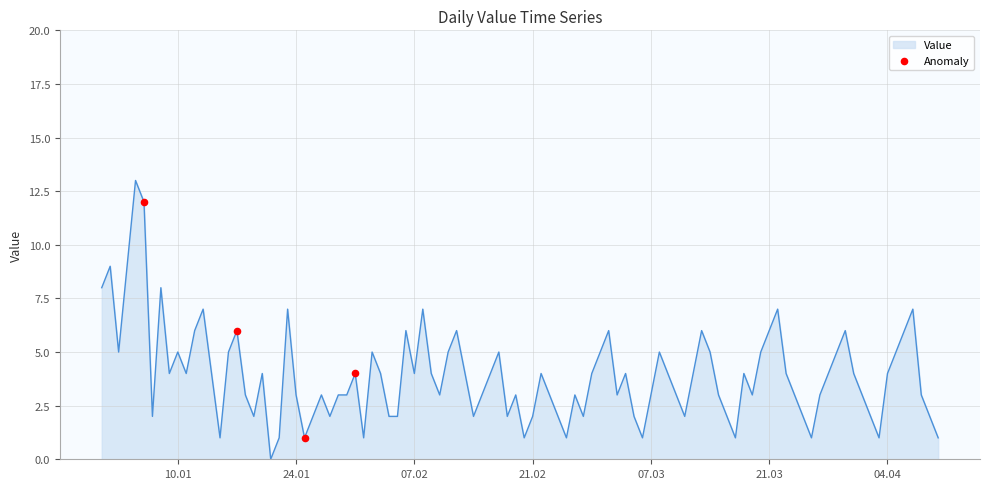

What is the difference between the maximum and minimum values?

13